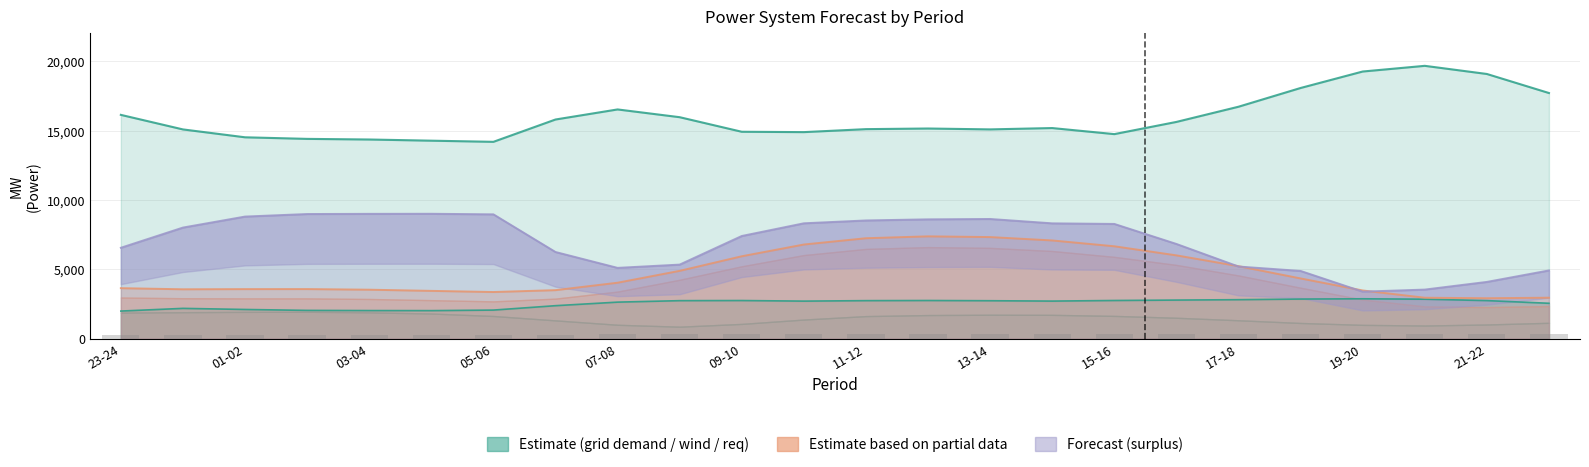

True or false: req_pow_res has a value of 2707 at 10-11.

True